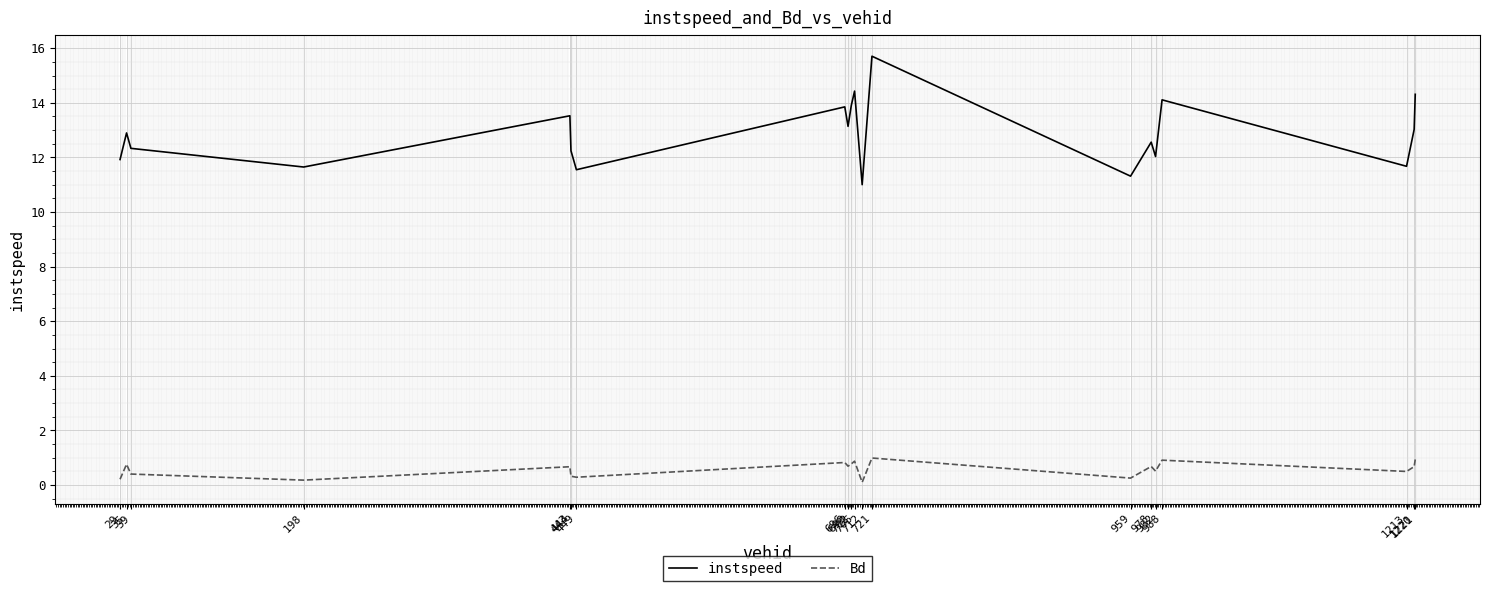

Is it true that instspeed equals 11.7 at 1213?

True